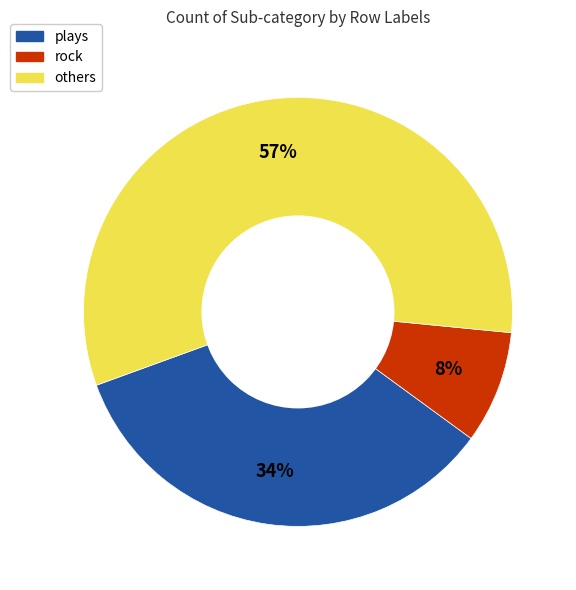

To the nearest percent, what is the average slice percentage?

33%